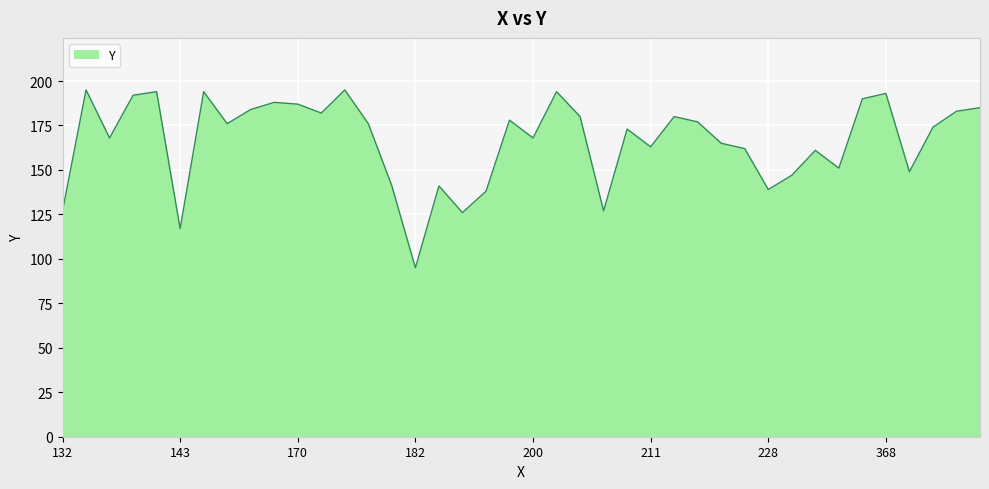

What is the greatest value displayed?

195